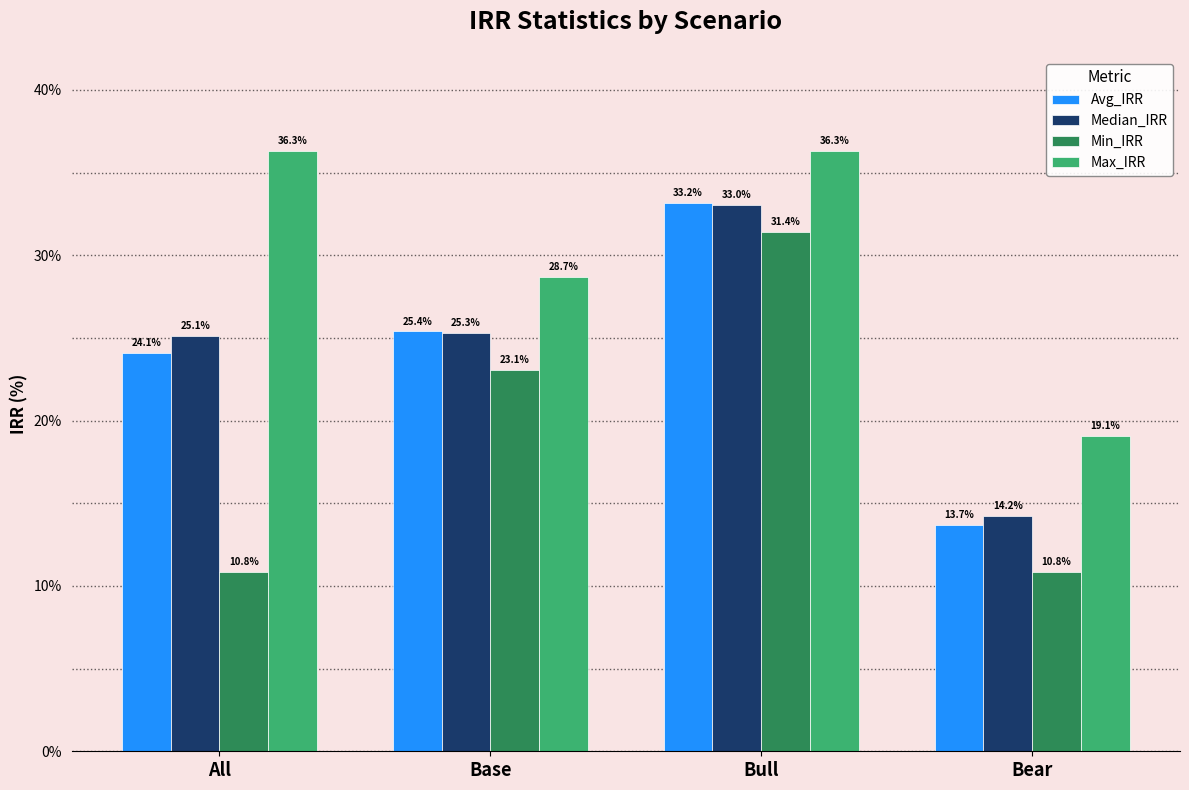

At All, list the series in order from smallest to largest.

Min_IRR, Avg_IRR, Median_IRR, Max_IRR